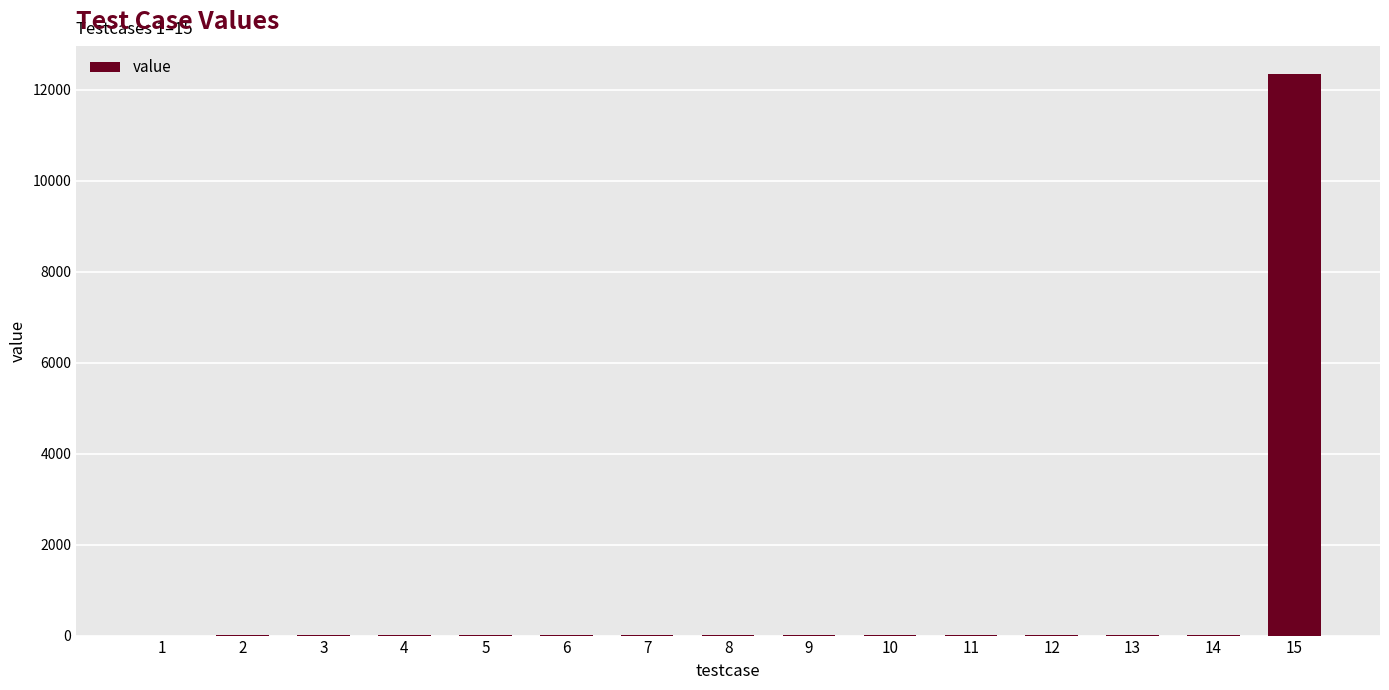

What is the sum of all values?

12459